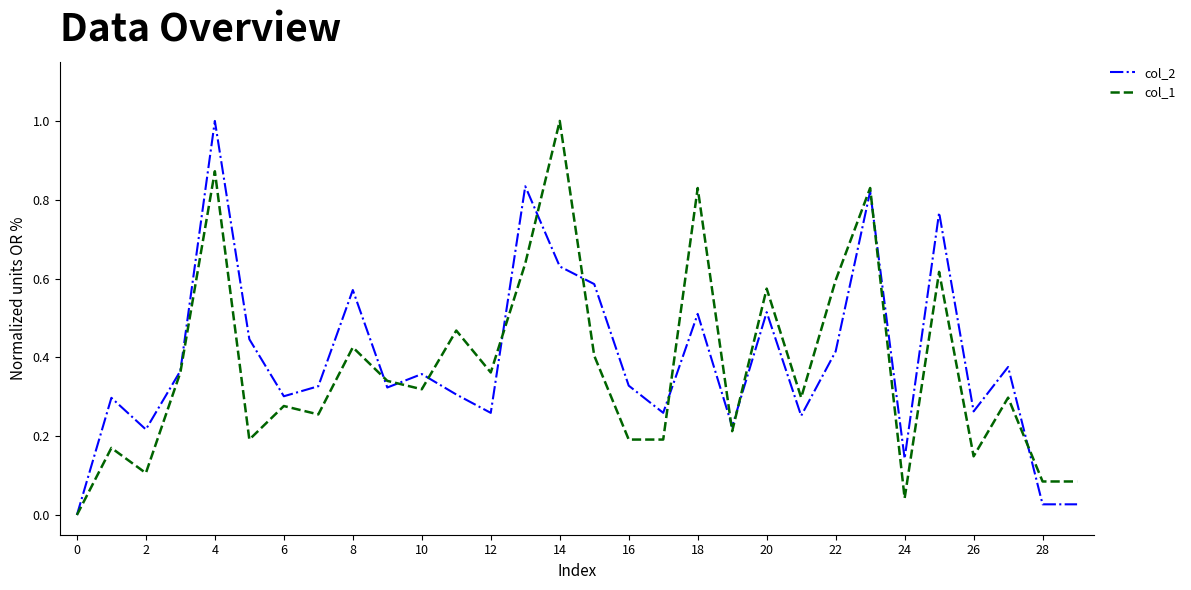

What is the highest value of the col_1 series?

1.0